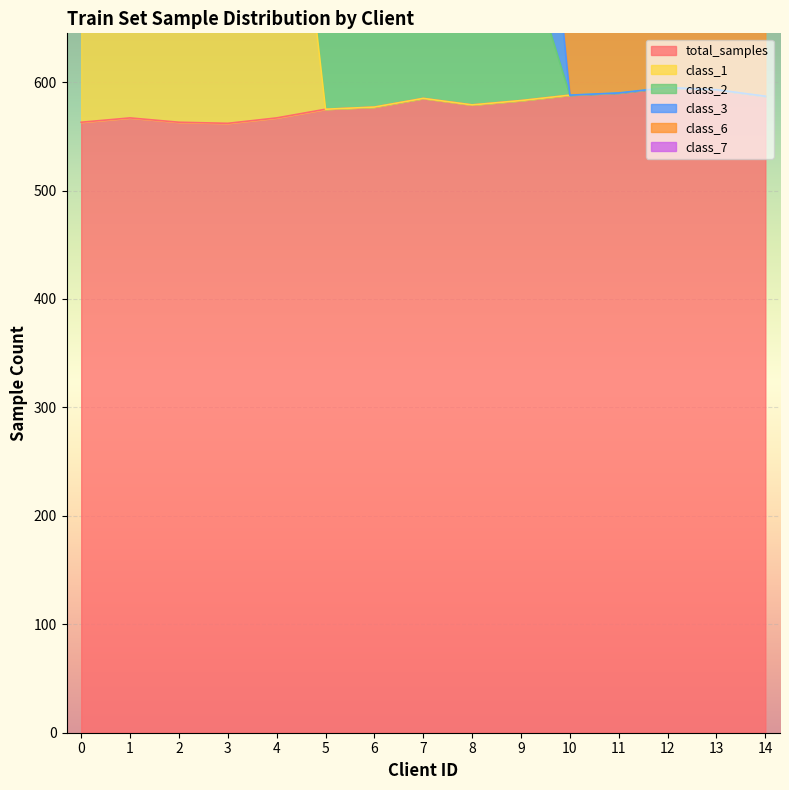

At how many categories does at least one series exceed 730?

10